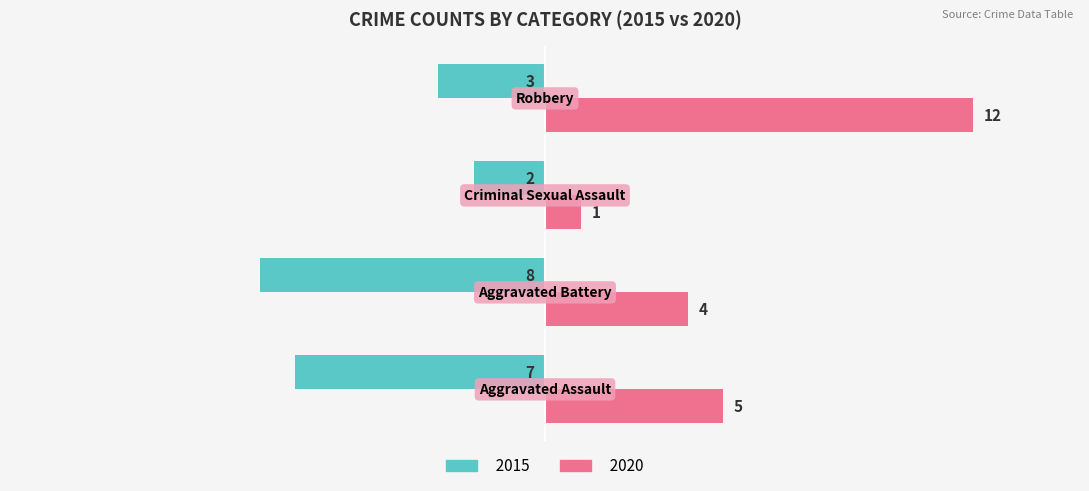

Count the 2015 values in the range -7 to -2.

3